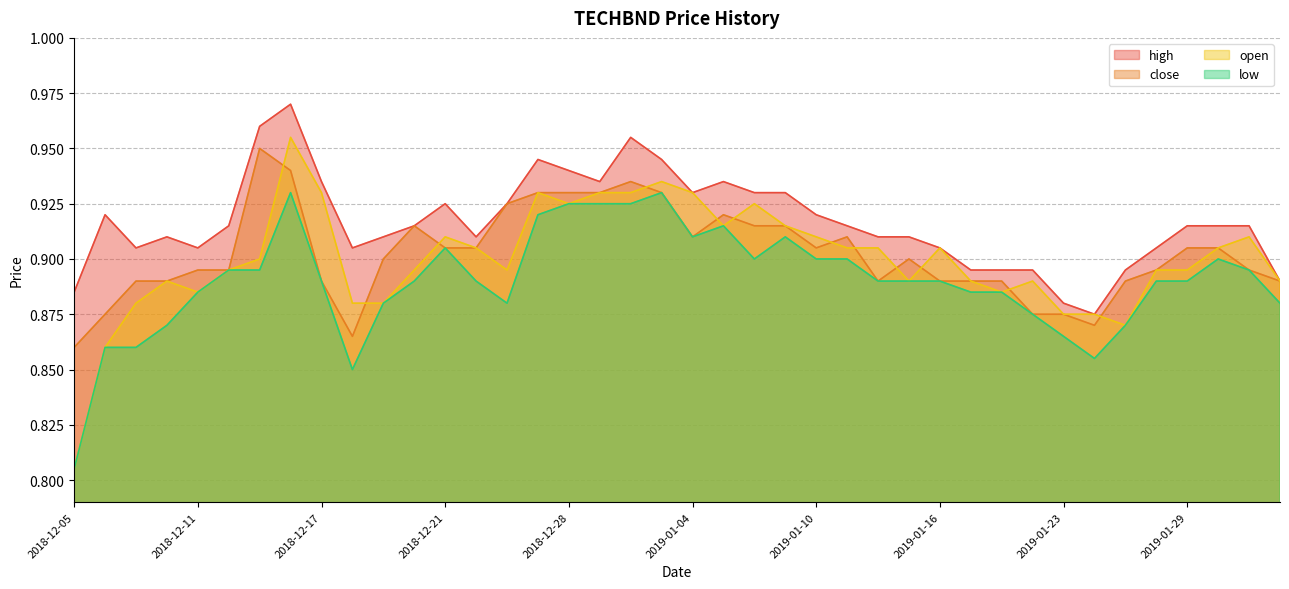

Which series changed the most between 2019-01-08 and 2019-01-24?

high